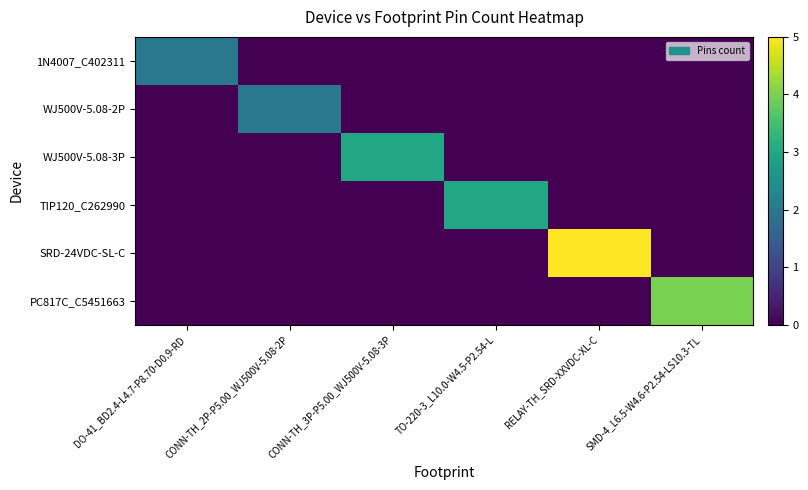

Which series changed the most between CONN-TH_3P-P5.00_WJ500V-5.08-3P and SMD-4_L6.5-W4.6-P2.54-LS10.3-TL?

PC817C_C5451663